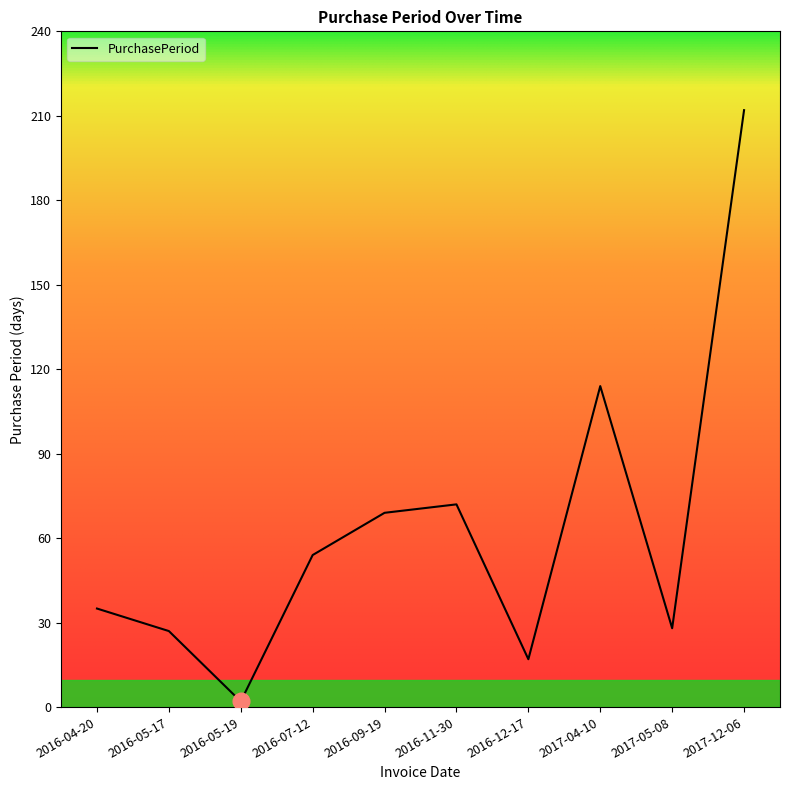

Which label corresponds to the largest value in the chart?

2017-12-06